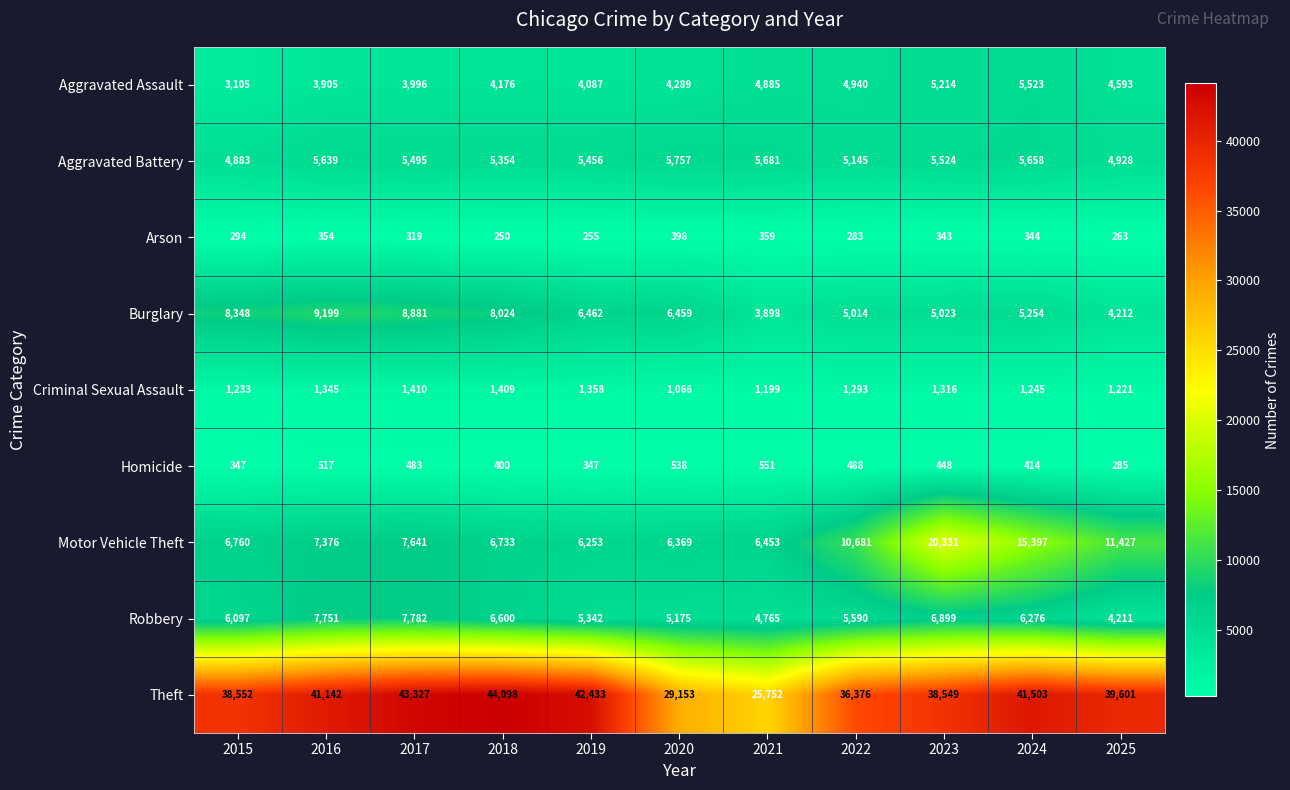

Between 2015 and 2020, which series saw the biggest shift?

Theft